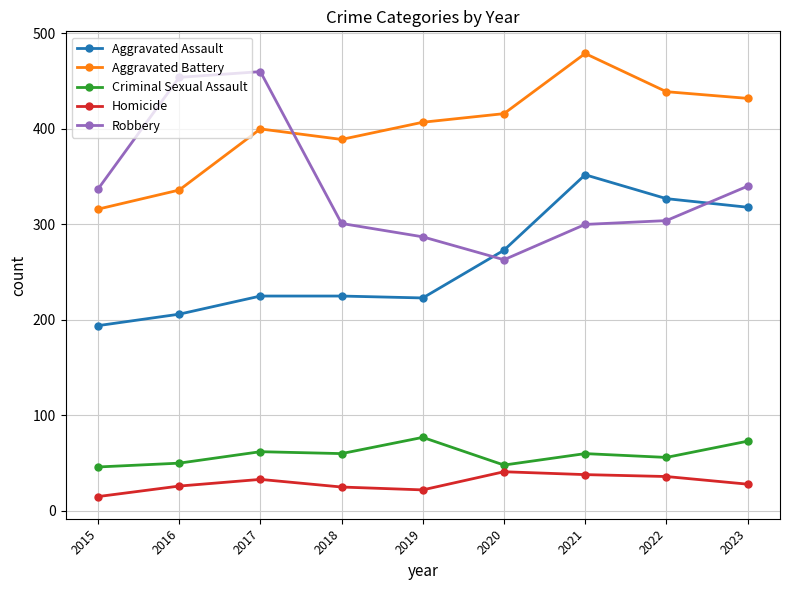

Rank the series at 2015 from highest to lowest value.

Robbery, Aggravated Battery, Aggravated Assault, Criminal Sexual Assault, Homicide